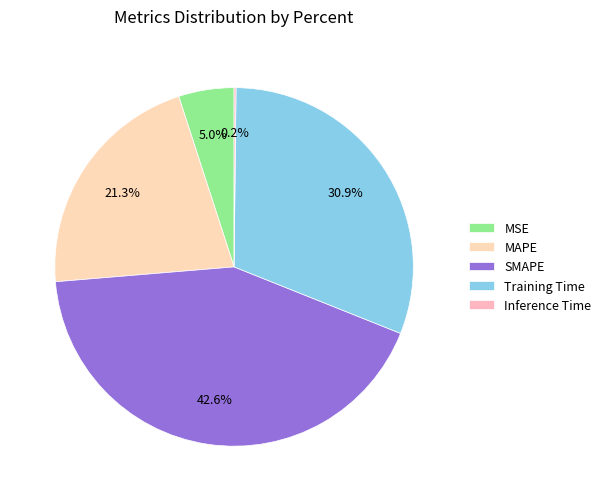

To the nearest percent, what percentage of the pie is MAPE?

21%